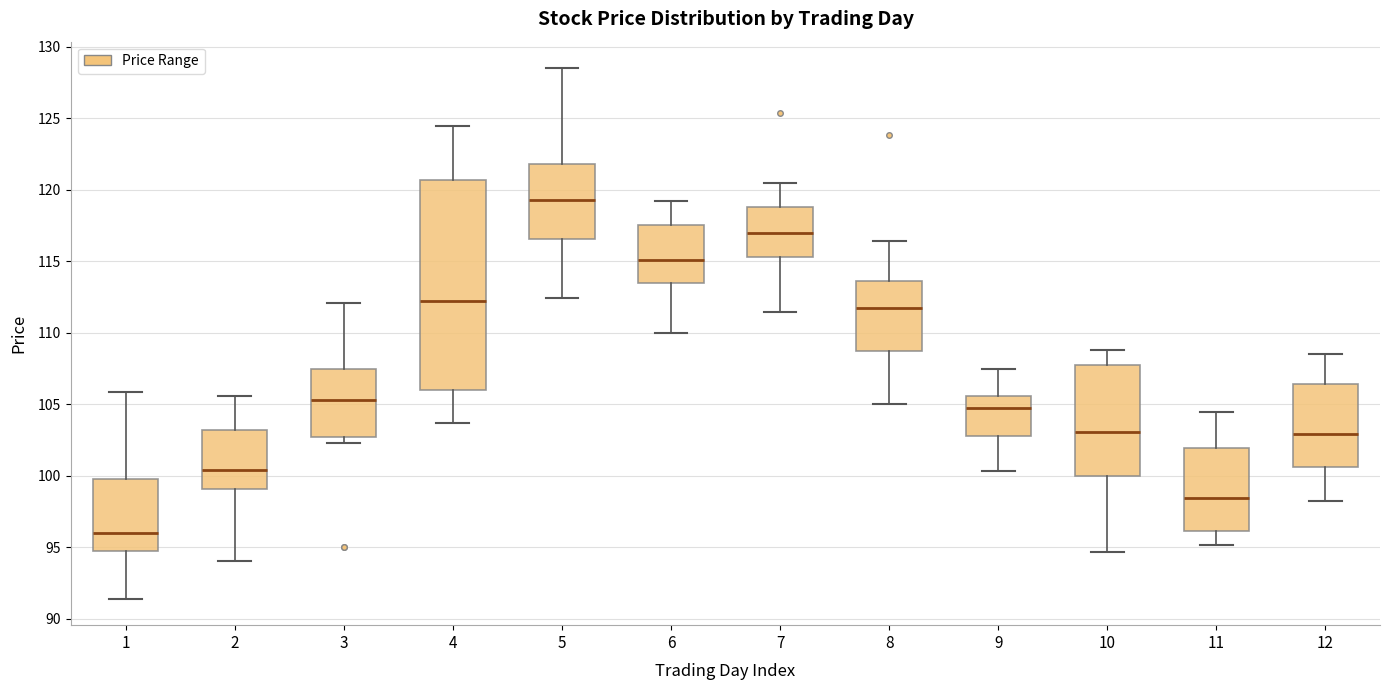

Where does the lower whisker of the box at x = 7 end on the y-axis? The values are not printed on the chart, so give them approximately, as read against the axis.

111.5